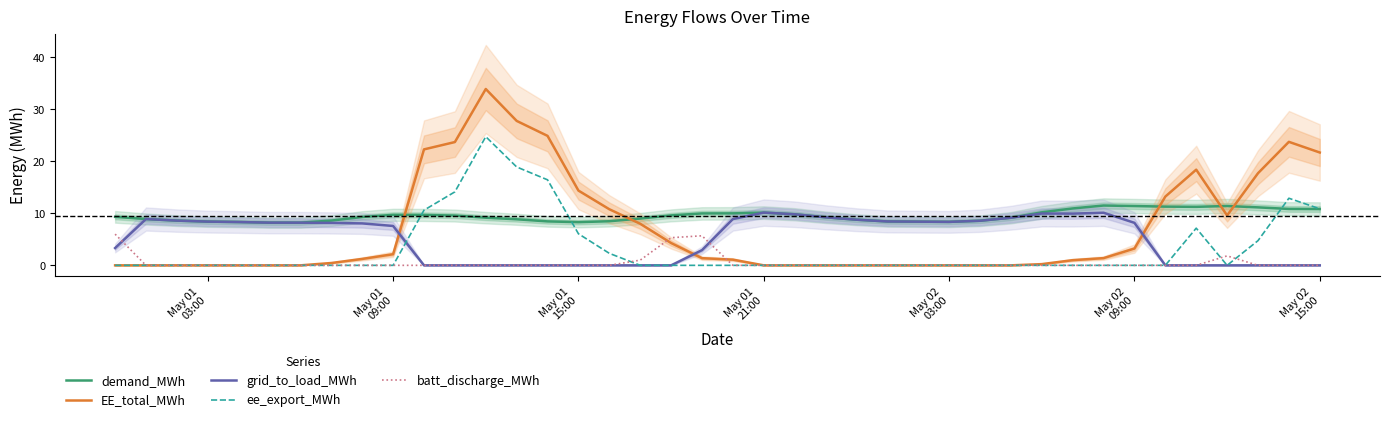

True or false: EE_total_MWh and grid_to_load_MWh intersect in this chart.

True